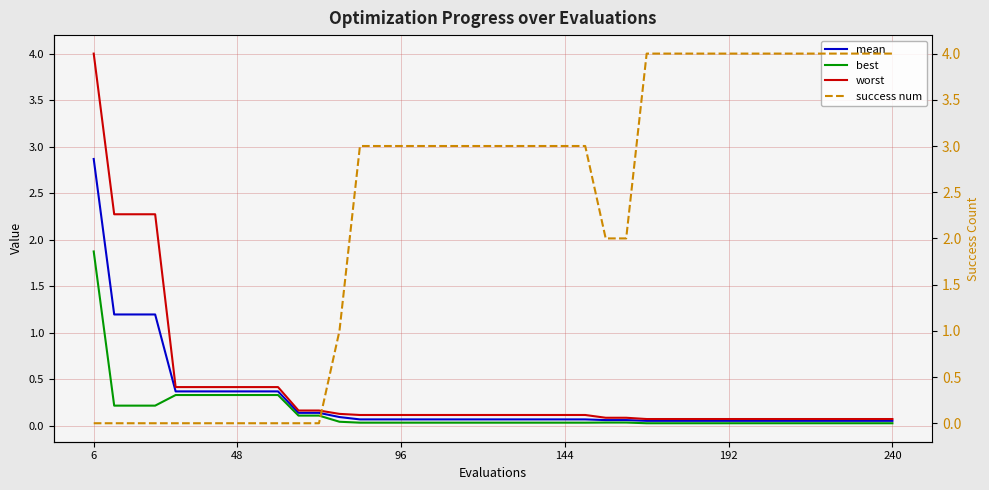

Which category has the highest value in the best series?

6